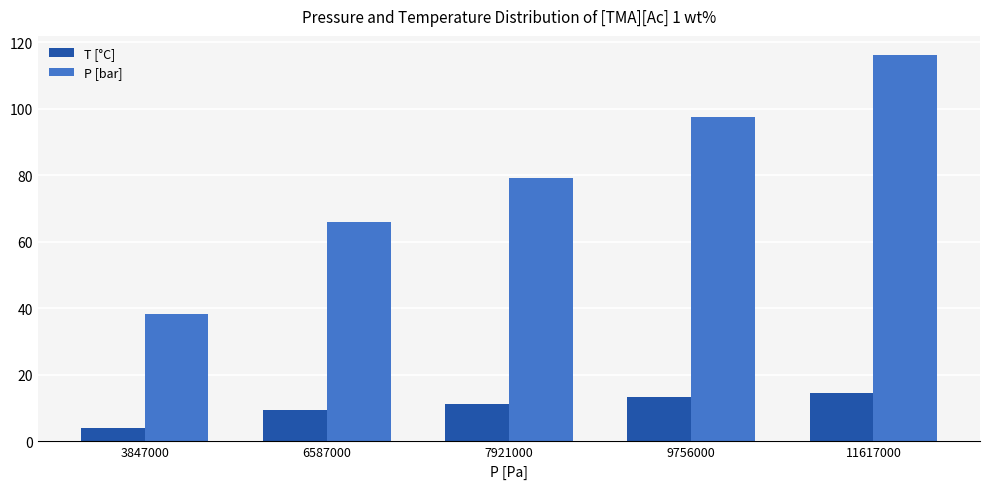

Which series changed the most between 3847000 and 7921000?

P [bar]